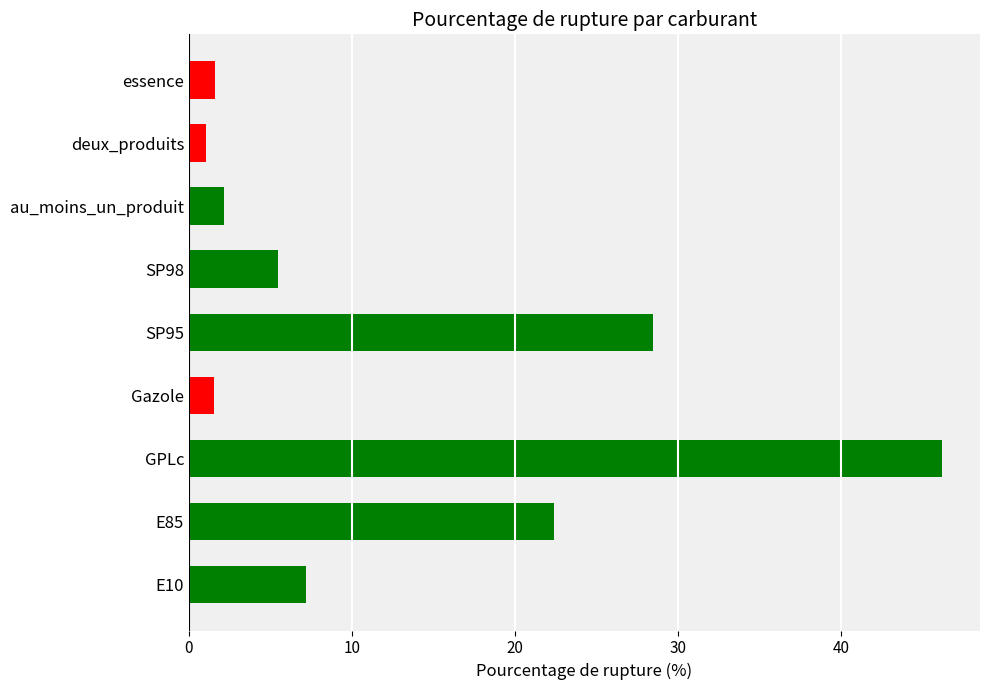

Which label corresponds to the smallest value in the chart?

deux_produits